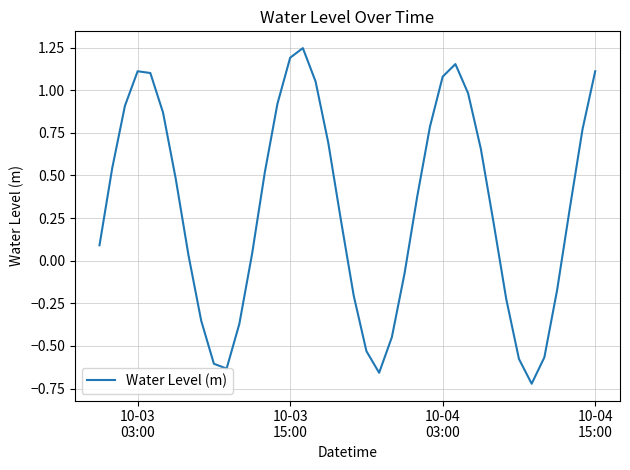

What is the average value?

0.3